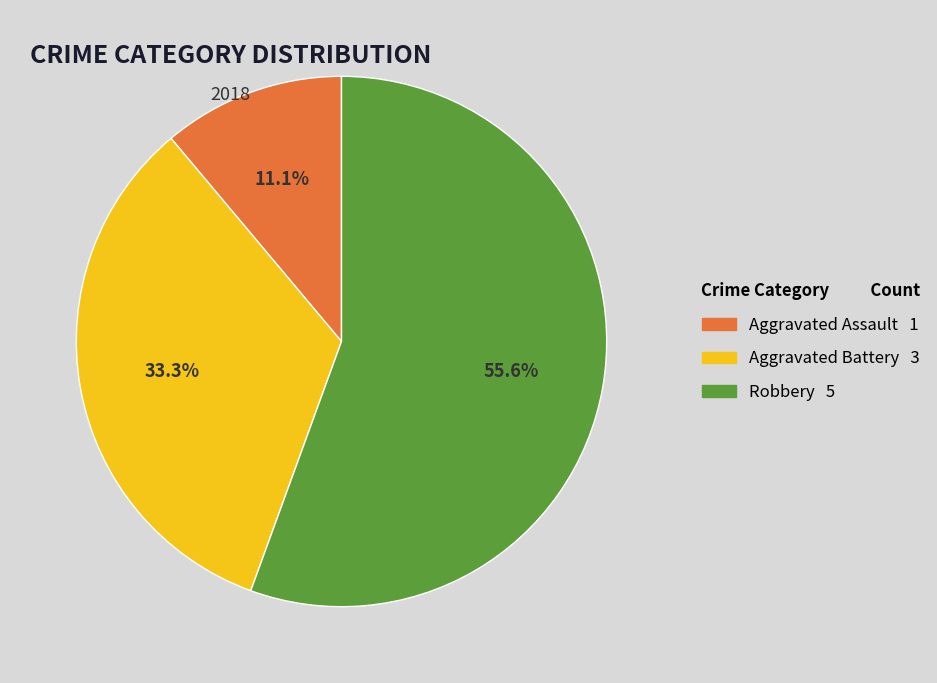

How many slices are in this pie chart?

3